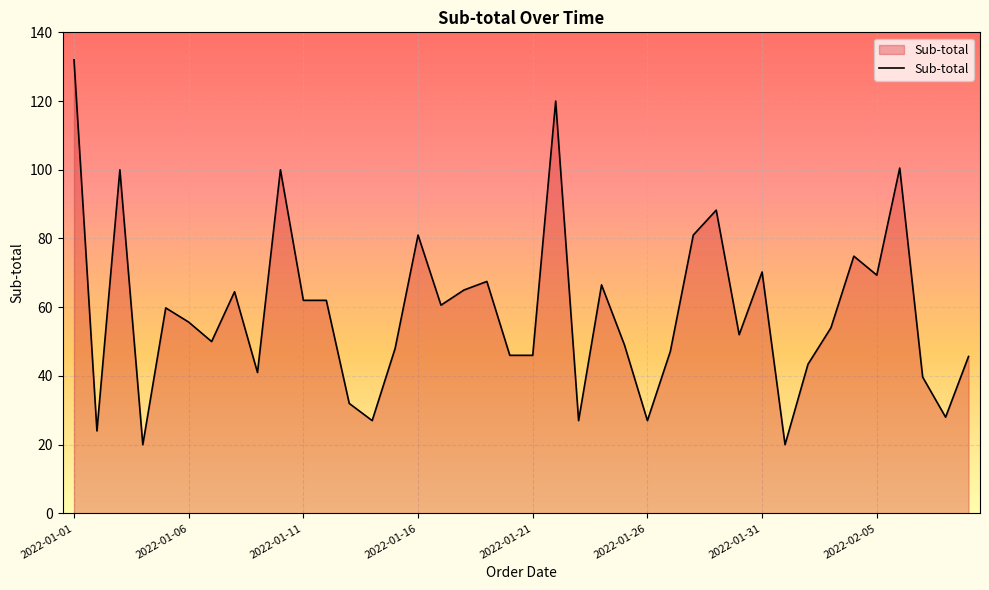

What is the difference between the maximum and minimum values?

112.0